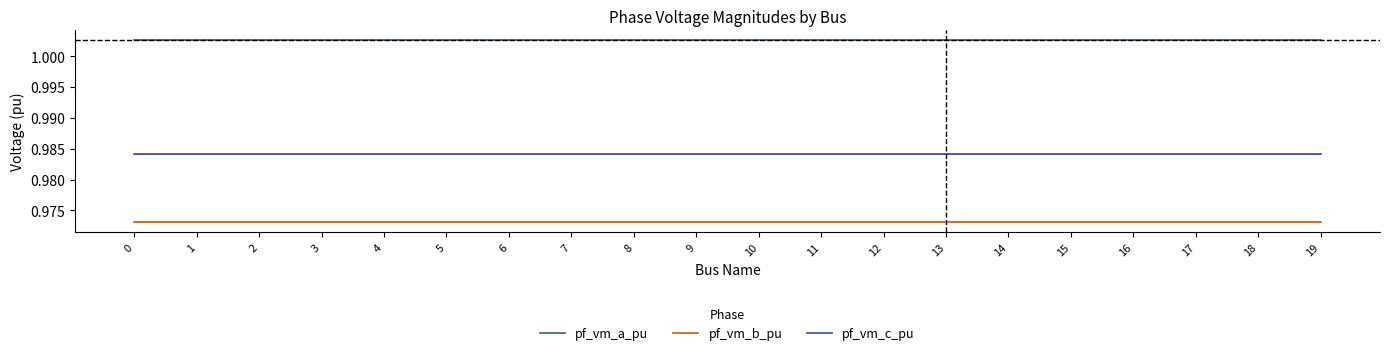

Reading left to right, transcribe all the data shown in this chart.

pf_vm_a_pu: 0=1.0	1=1.0	2=1.0	3=1.0	4=1.0	5=1.0	6=1.0	7=1.0	8=1.0	9=1.0	10=1.0	11=1.0	12=1.0	13=1.0	14=1.0	15=1.0	16=1.0	17=1.0	18=1.0	19=1.0
pf_vm_b_pu: 0=1.0	1=1.0	2=1.0	3=1.0	4=1.0	5=1.0	6=1.0	7=1.0	8=1.0	9=1.0	10=1.0	11=1.0	12=1.0	13=1.0	14=1.0	15=1.0	16=1.0	17=1.0	18=1.0	19=1.0
pf_vm_c_pu: 0=1.0	1=1.0	2=1.0	3=1.0	4=1.0	5=1.0	6=1.0	7=1.0	8=1.0	9=1.0	10=1.0	11=1.0	12=1.0	13=1.0	14=1.0	15=1.0	16=1.0	17=1.0	18=1.0	19=1.0